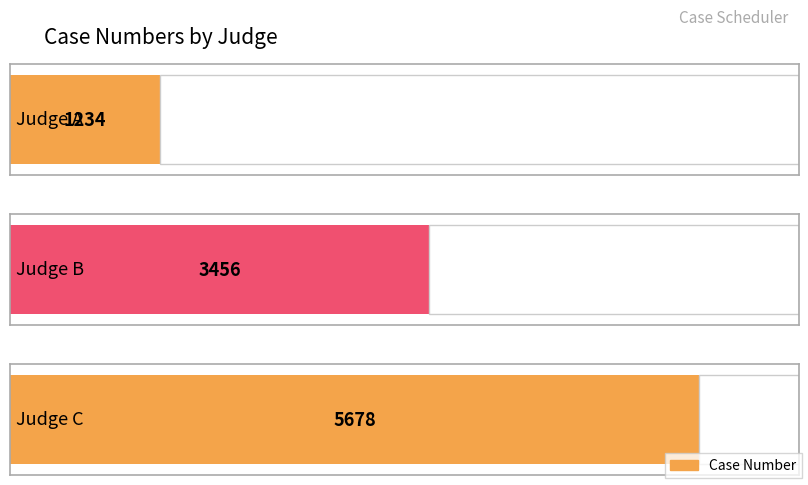

Count the values in the range 1234 to 5678.

3